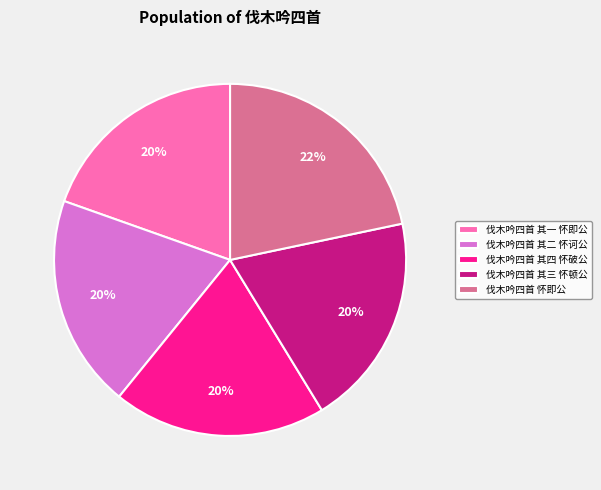

Which category has the biggest portion of the pie?

伐木吟四首 怀即公